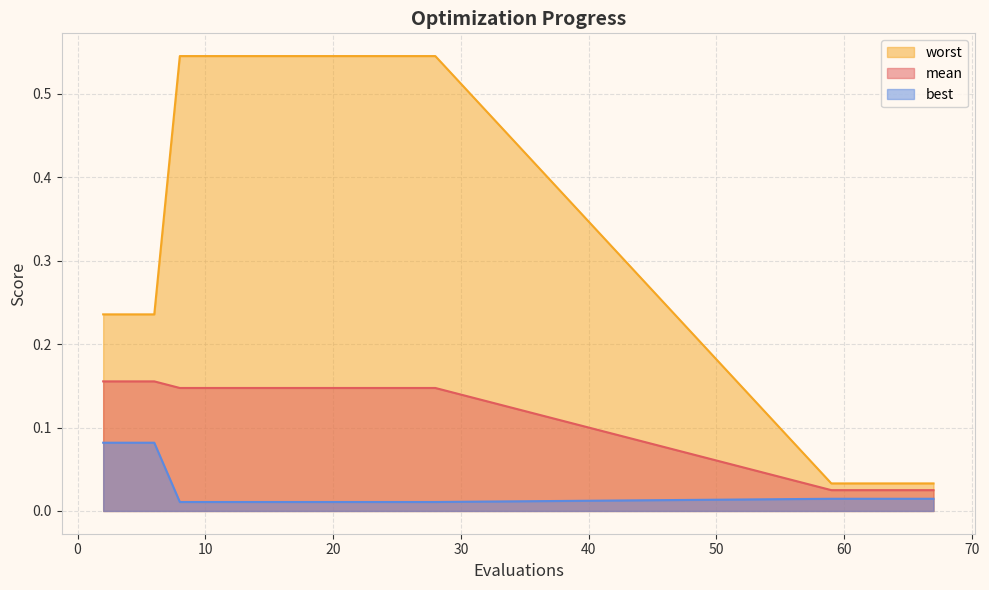

What are all the series names shown in the legend?

worst, mean, best